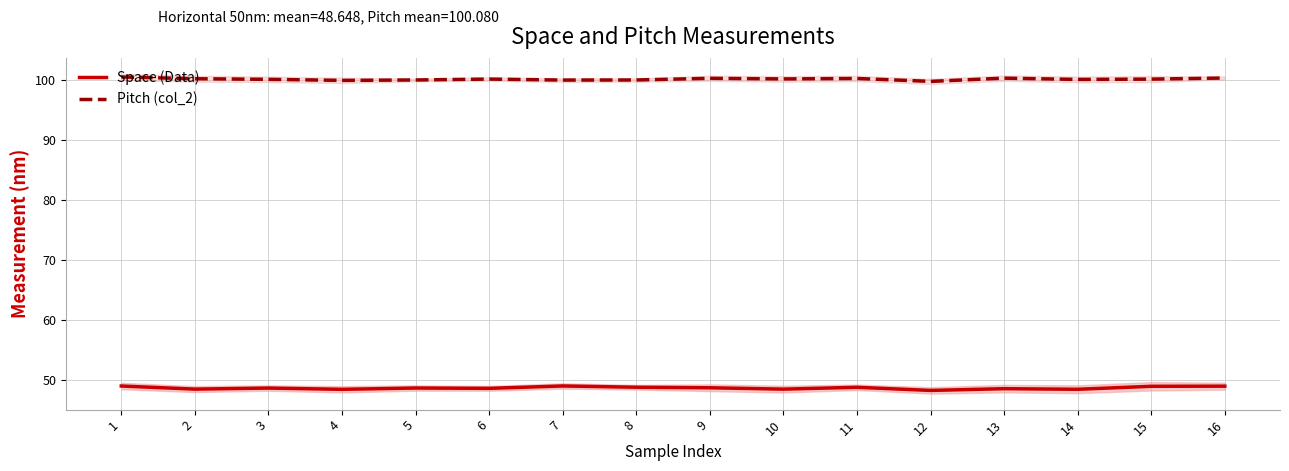

At how many categories does at least one series exceed 63?

16